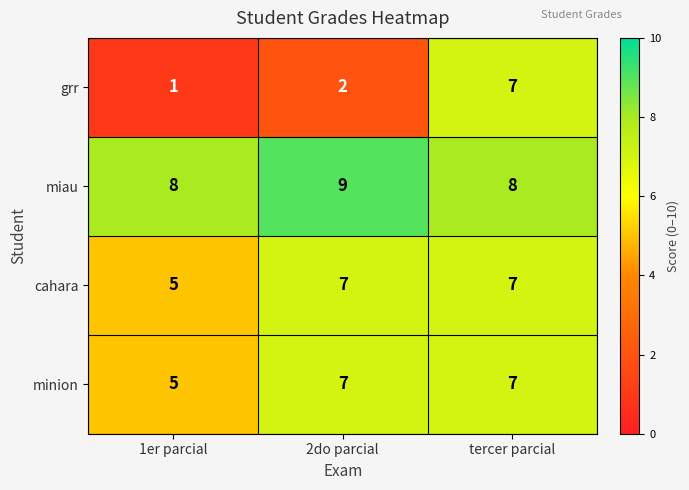

Which series changed the most between 2do parcial and tercer parcial?

grr